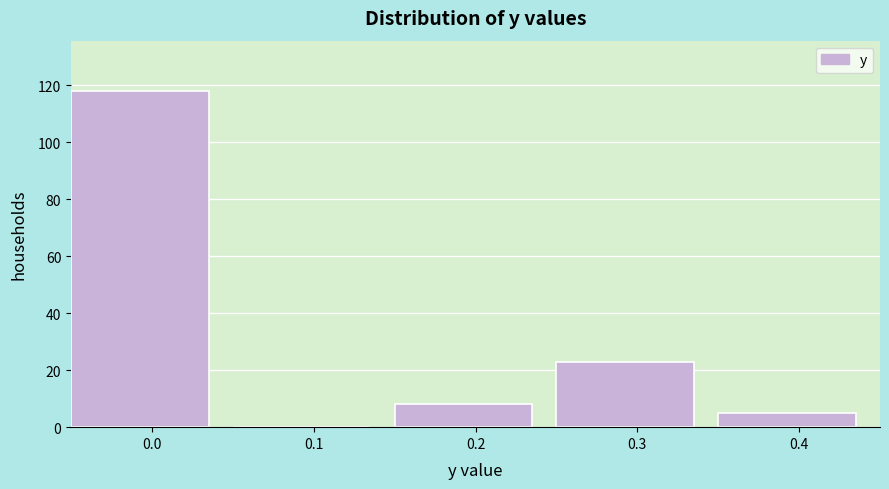

Reading right to left, transcribe all the data shown in this chart.

0.4=5	0.3=23	0.2=8	0.1=0	0.0=118